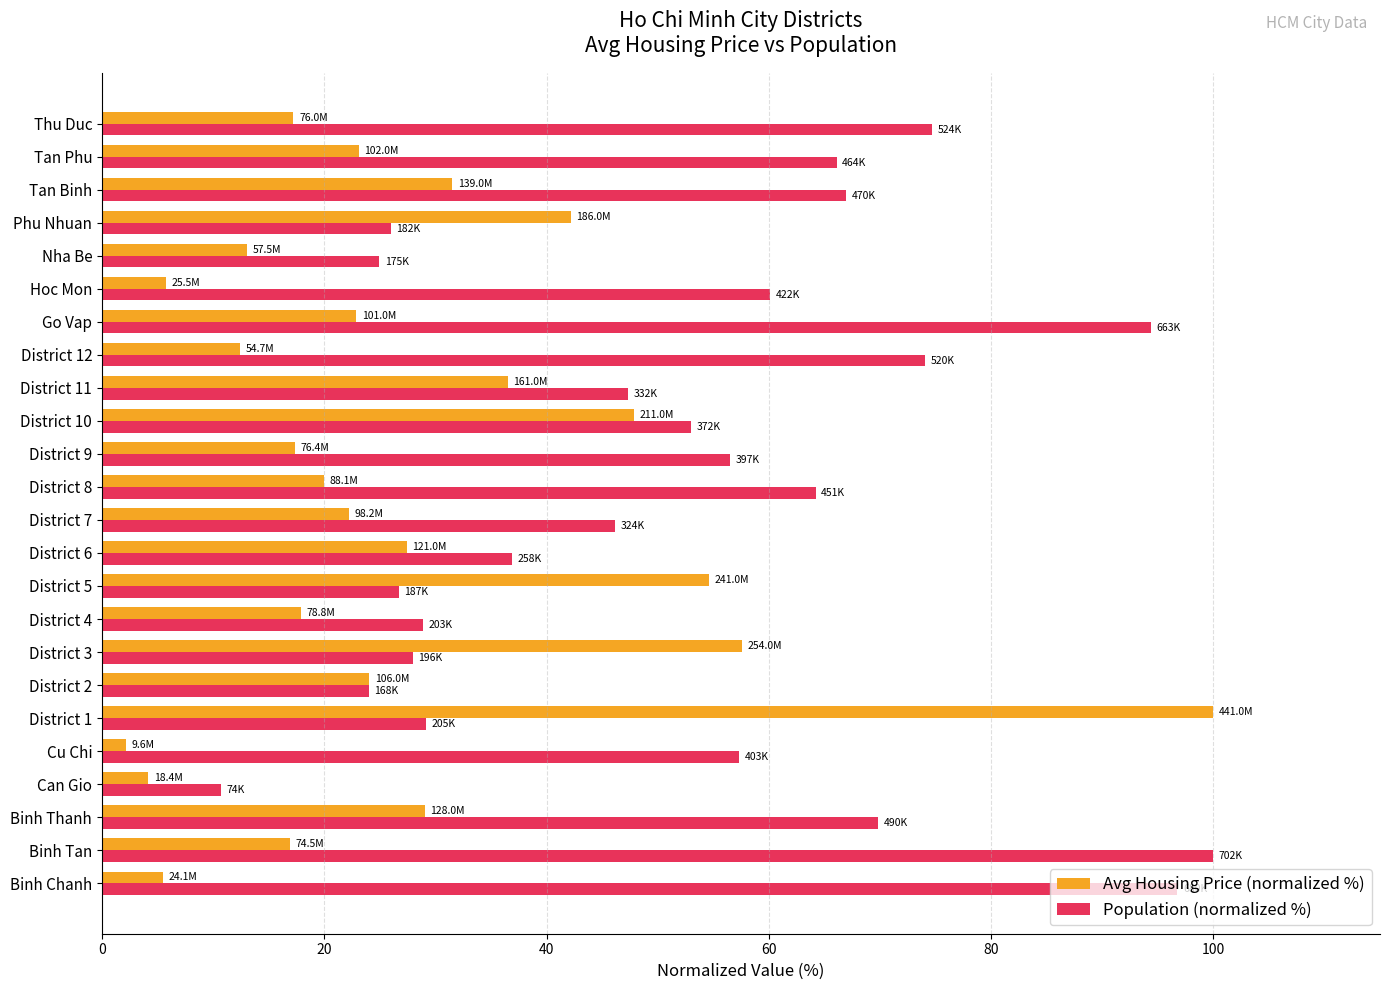

The value of Population (normalized %) at District 11 is 47.3. True or false?

True